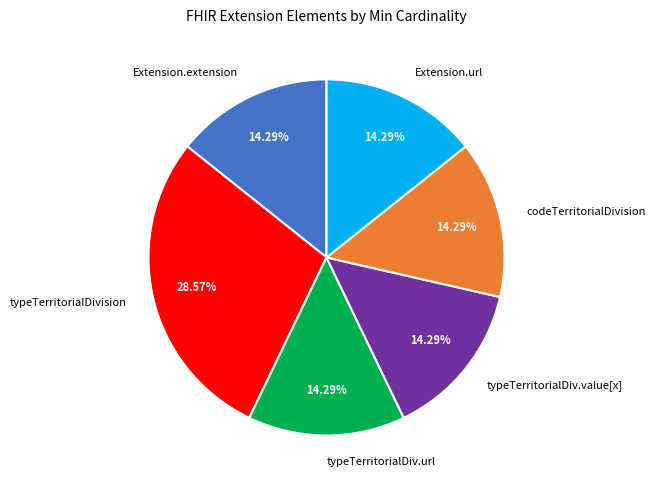

To the nearest percent, what is the difference between the largest and smallest slice percentages?

14%